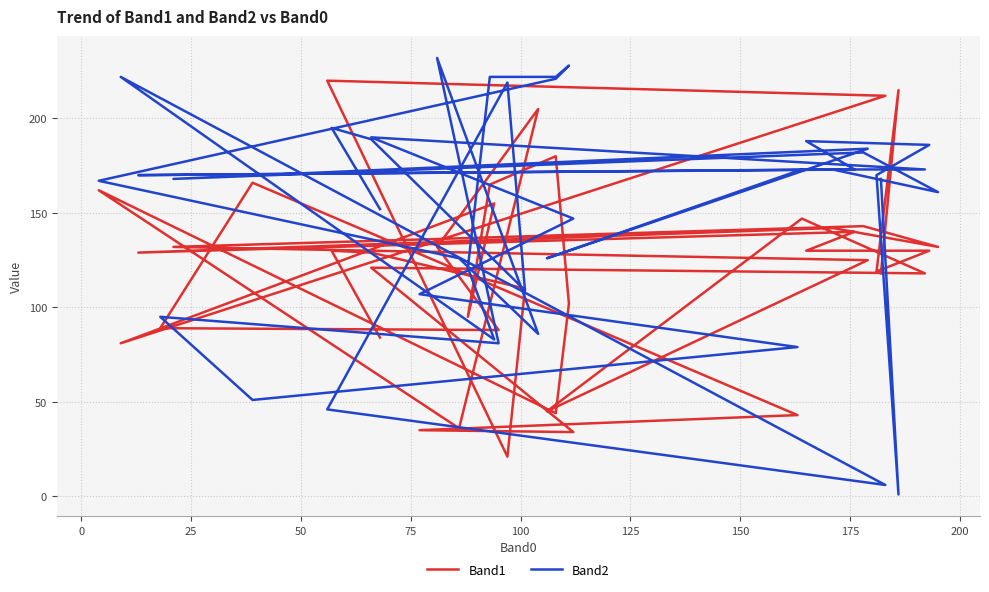

What is the average value of the Band1 series?

120